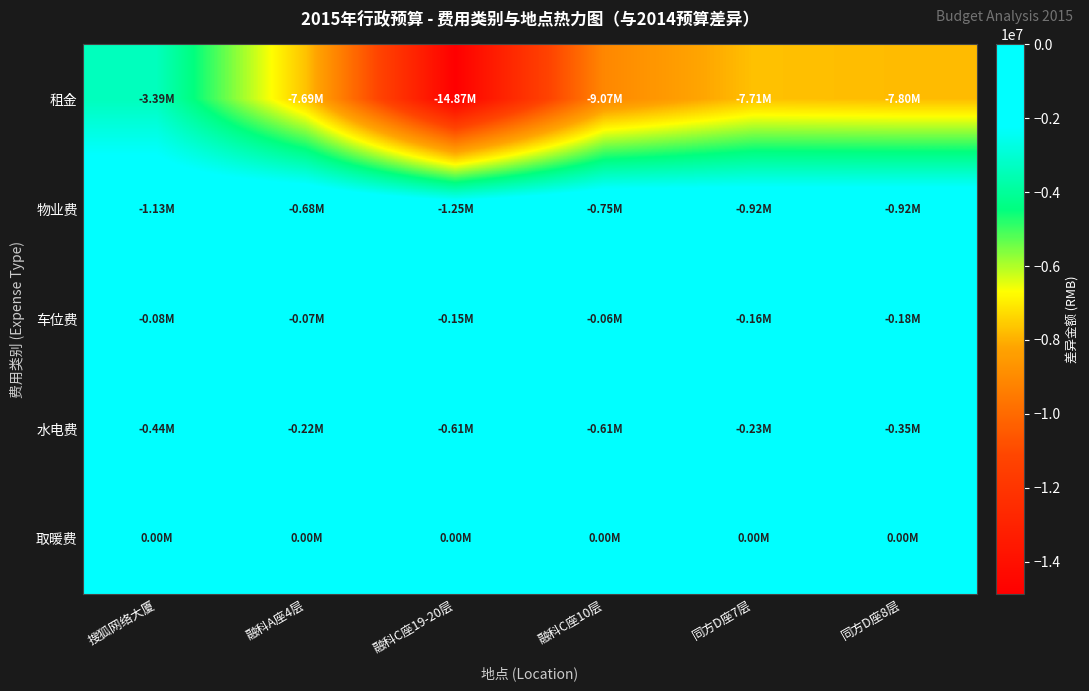

Reading right to left, extract all data points from this chart.

租金: 同方D座8层=-7795344.8	同方D座7层=-7709301.2	融科C座10层=-9071988.0	融科C座19-20层=-14872188.0	融科A座4层=-7694268.0	搜狐网络大厦=-3394964.3
物业费: 同方D座8层=-922390.6	同方D座7层=-922399.6	融科C座10层=-751668.0	融科C座19-20层=-1250256.0	融科A座4层=-676152.0	搜狐网络大厦=-1130069.9
车位费: 同方D座8层=-177554.0	同方D座7层=-156000.0	融科C座10层=-61188.0	融科C座19-20层=-152988.0	融科A座4层=-71370.0	搜狐网络大厦=-78090.0
水电费: 同方D座8层=-352536.0	同方D座7层=-232260.0	融科C座10层=-612216.0	融科C座19-20层=-612216.0	融科A座4层=-216948.0	搜狐网络大厦=-442728.0
取暖费: 同方D座8层=0.0	同方D座7层=0.0	融科C座10层=0.0	融科C座19-20层=0.0	融科A座4层=0.0	搜狐网络大厦=0.0